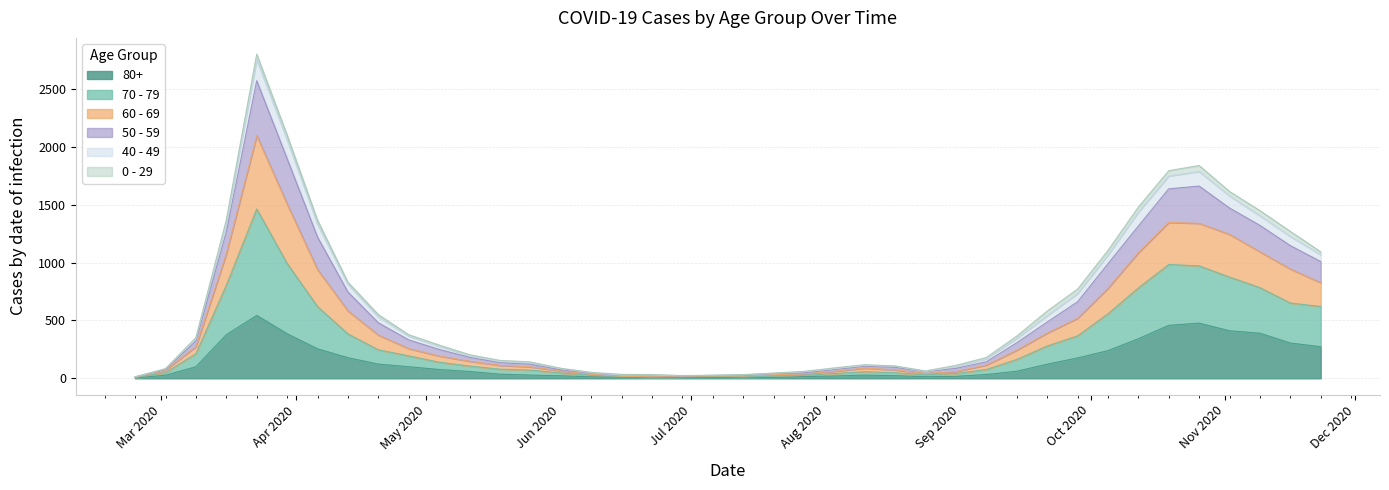

Does the chart have visible grid lines?

Yes